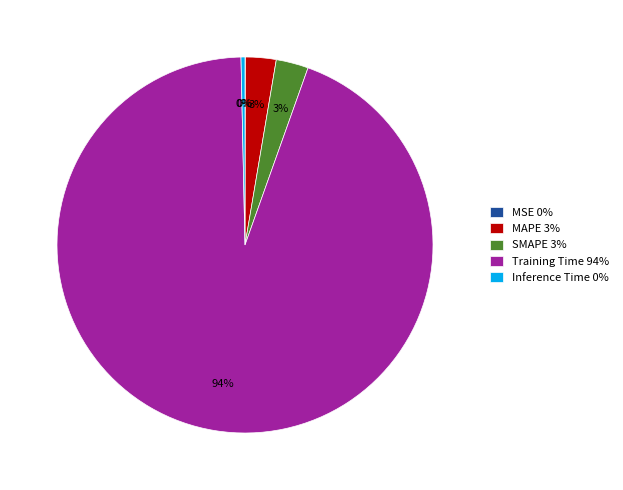

To the nearest percent, what is the combined percentage of SMAPE and Inference Time?

3%